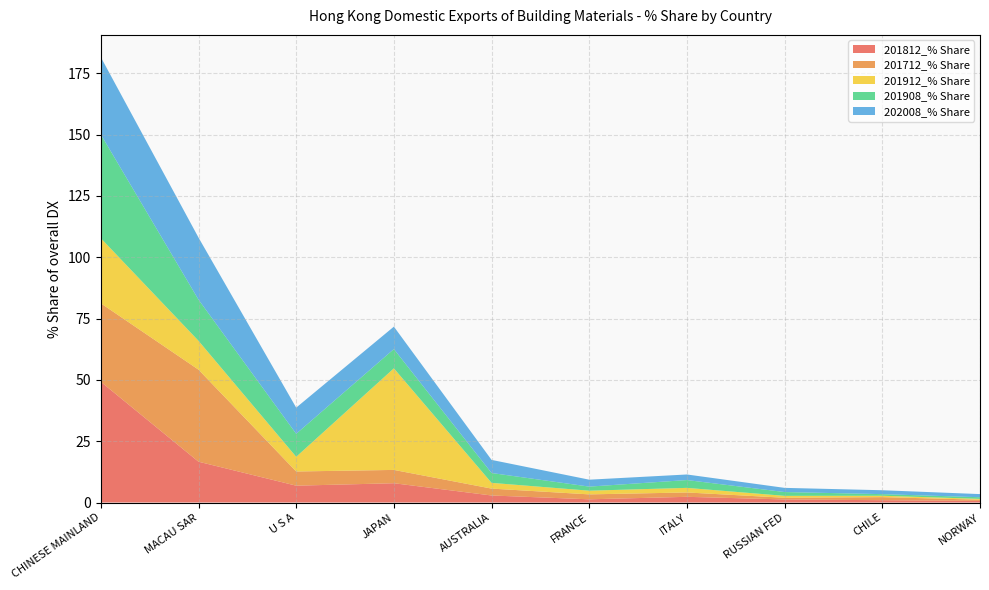

Reading left to right, what are all the values shown in this chart?

201812_% Share: 49.2	16.6	6.9	7.9	2.9	1.3	2.3	1.2	0.9	0.7
201712_% Share: 32.0	37.5	5.8	5.4	2.8	2.0	1.8	0.7	1.2	0.5
201912_% Share: 26.5	11.8	6.0	41.4	2.3	1.5	1.9	0.8	0.6	0.3
201908_% Share: 42.3	16.8	9.4	7.8	4.0	1.7	3.2	1.6	0.7	0.7
202008_% Share: 31.5	25.3	10.7	9.2	5.3	2.8	2.3	1.7	1.6	1.3